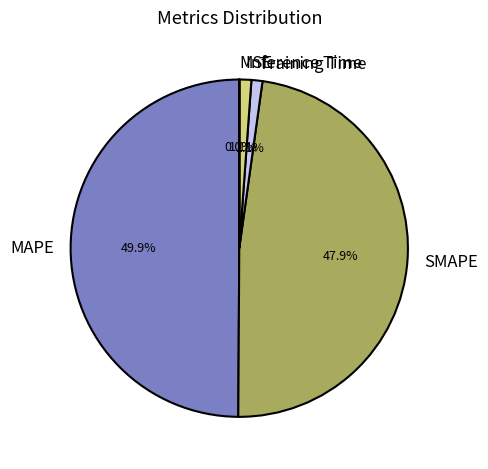

What is the largest slice in the pie chart?

MAPE